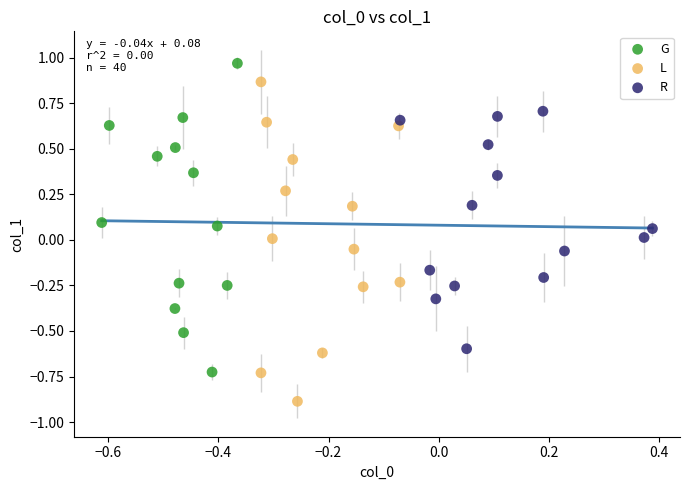

Which series has the largest Y range (max minus min)?

L